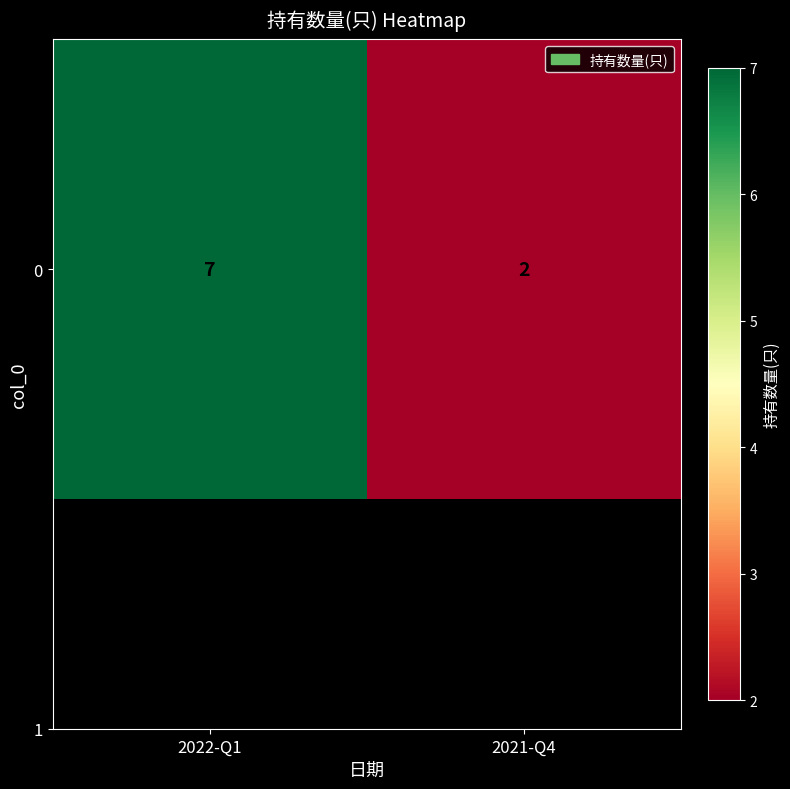

Count the values in the range 2 to 7.

2